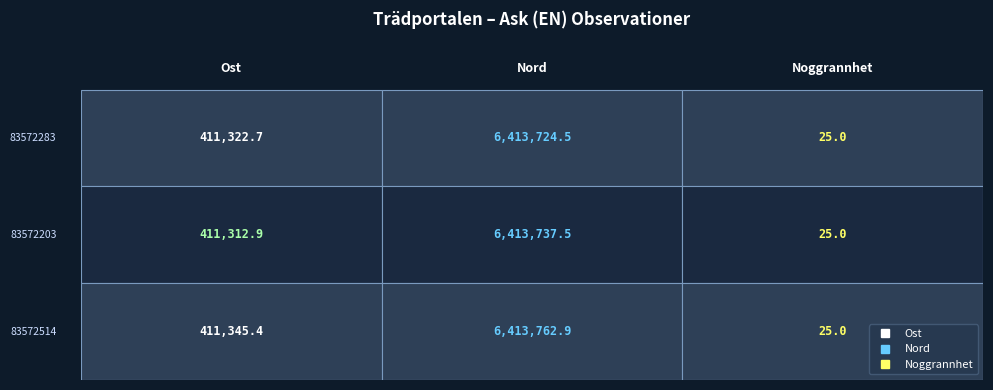

Reading left to right, list all the values displayed in this chart.

83572283: Ost=411322.7	Nord=6413724.5	Noggrannhet=25.0
83572203: Ost=411312.9	Nord=6413737.5	Noggrannhet=25.0
83572514: Ost=411345.4	Nord=6413762.9	Noggrannhet=25.0